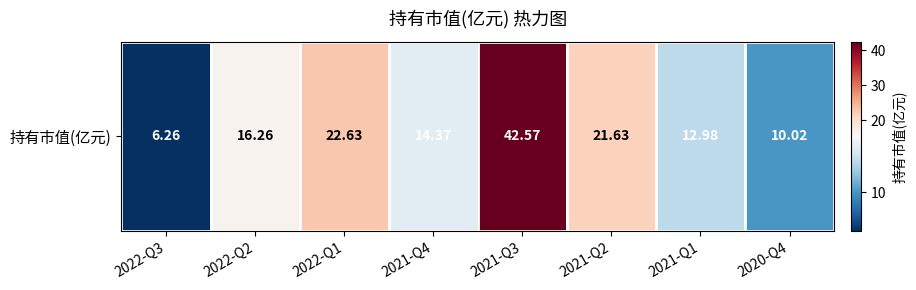

List the labels in order of value, smallest first.

2022-Q3, 2020-Q4, 2021-Q1, 2021-Q4, 2022-Q2, 2021-Q2, 2022-Q1, 2021-Q3